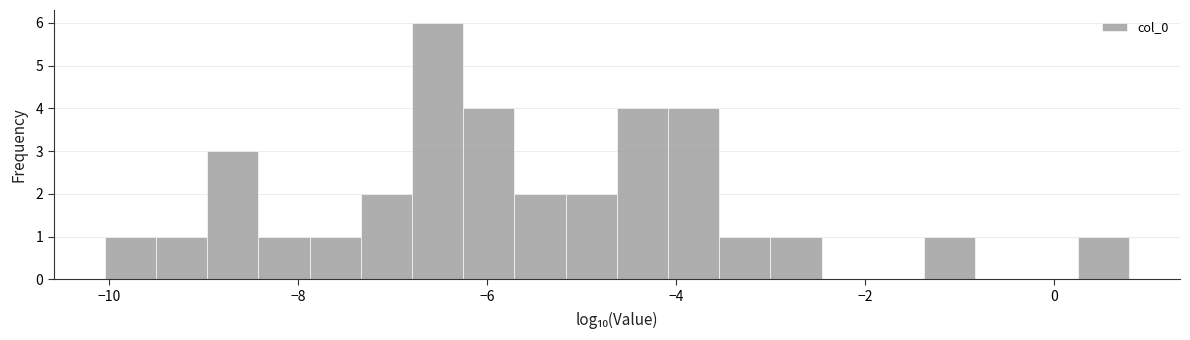

Around what value on the x-axis is the tallest bar? Give the approximate position of its centre, as read against the axis.

-6.6